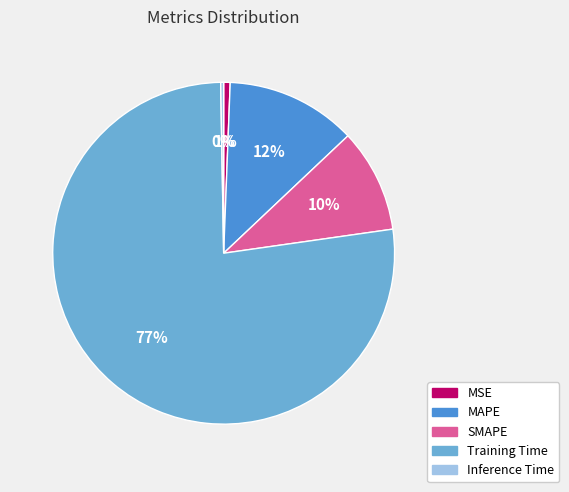

Does Training Time represent more than half of the total?

Yes